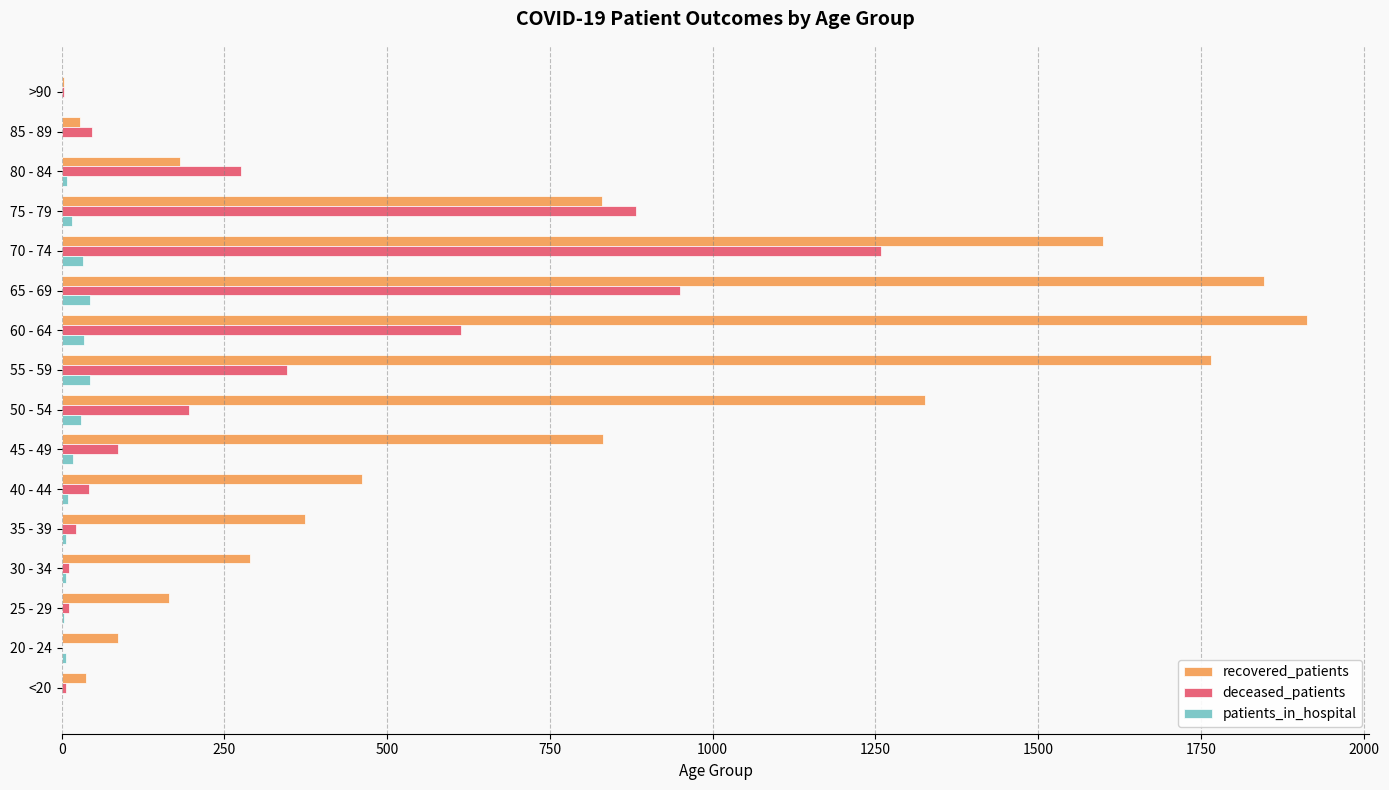

Is the value of patients_in_hospital at 50 - 54 greater than the value of recovered_patients at 70 - 74?

No